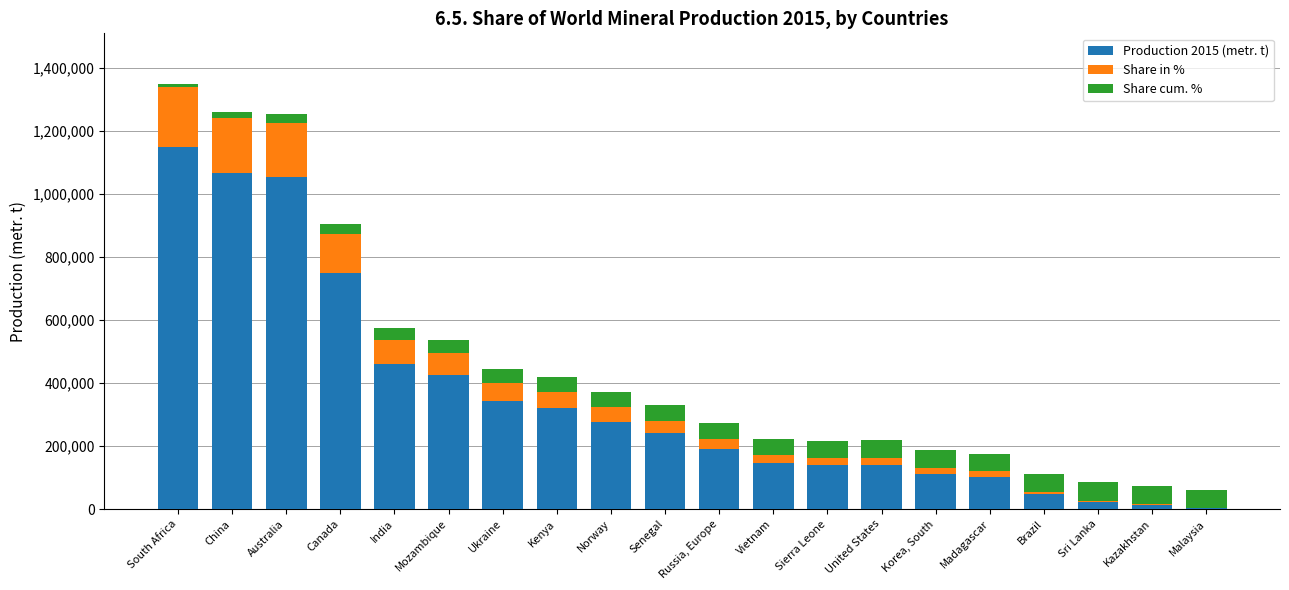

What are all the series names shown in the legend?

Production 2015 (metr. t), Share in %, Share cum. %